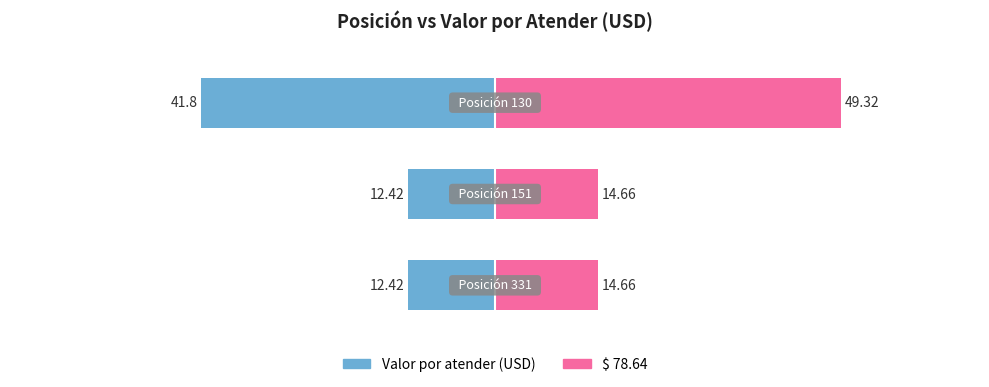

Reading right to left, extract all data points from this chart.

Valor por atender (USD): -41.8	-12.4	-12.4
$ 78.64: 49.3	14.7	14.7